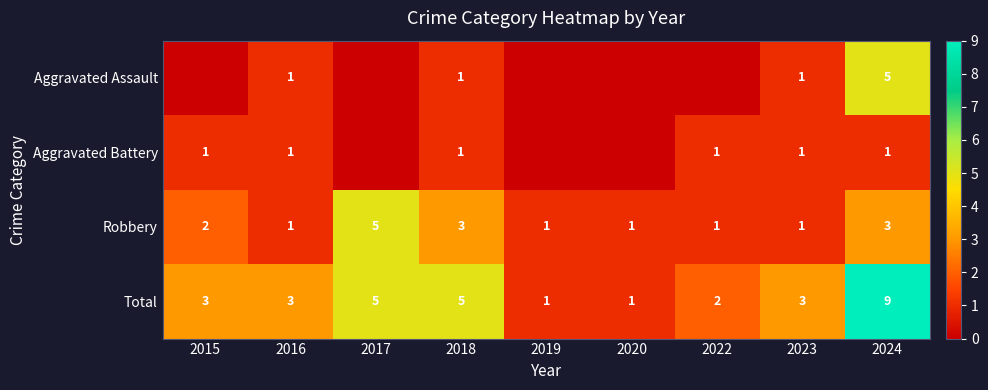

Count the Total values in the range 2 to 5.

6